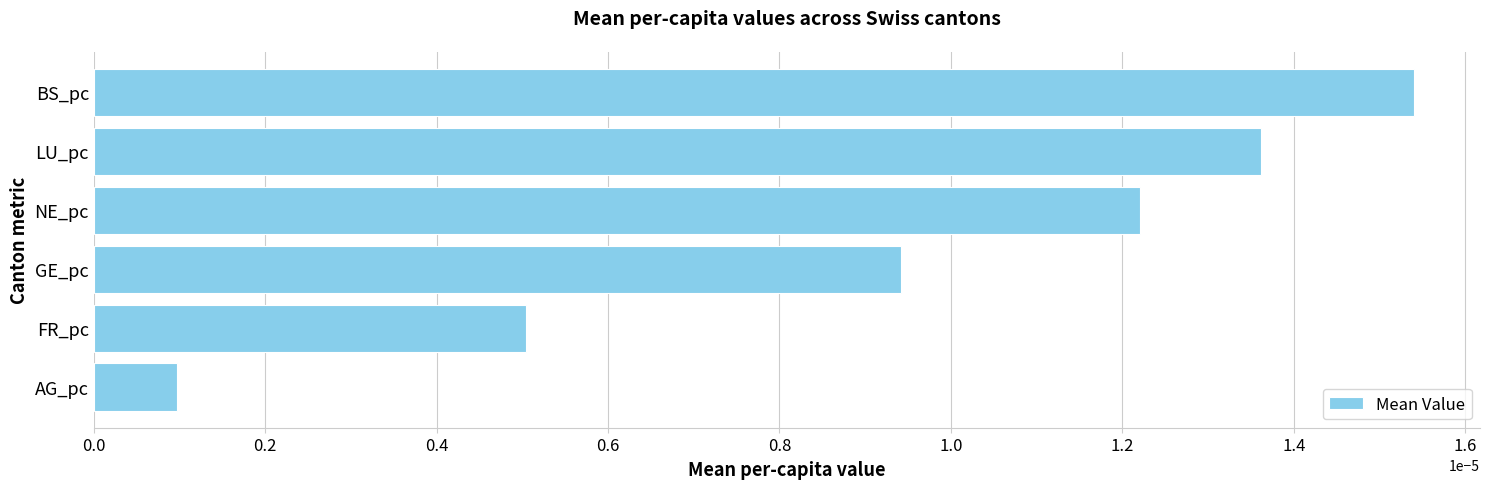

How many categories are shown in the chart?

6